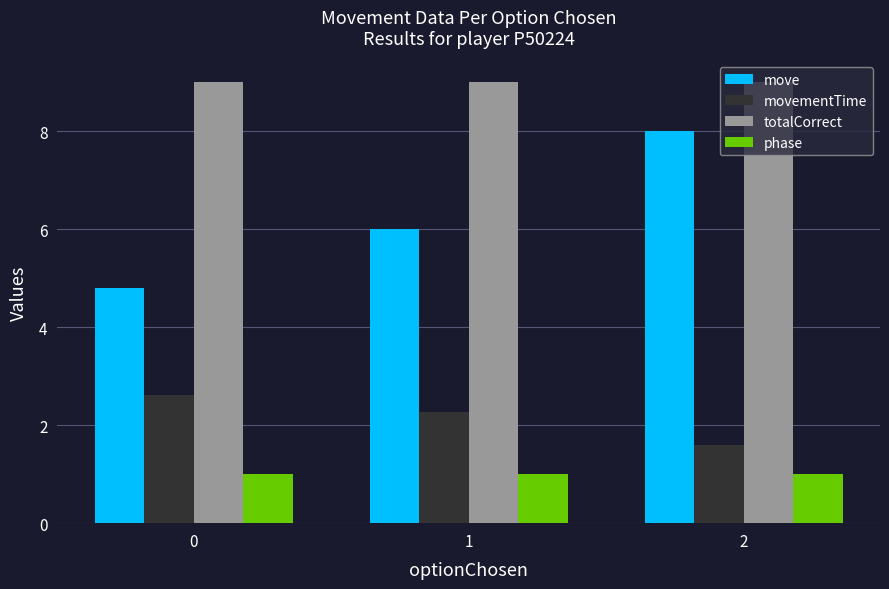

Reading right to left, transcribe all the data shown in this chart.

move: 2=8.0	1=6.0	0=4.8
movementTime: 2=1.6	1=2.3	0=2.6
totalCorrect: 2=9.0	1=9.0	0=9.0
phase: 2=1.0	1=1.0	0=1.0